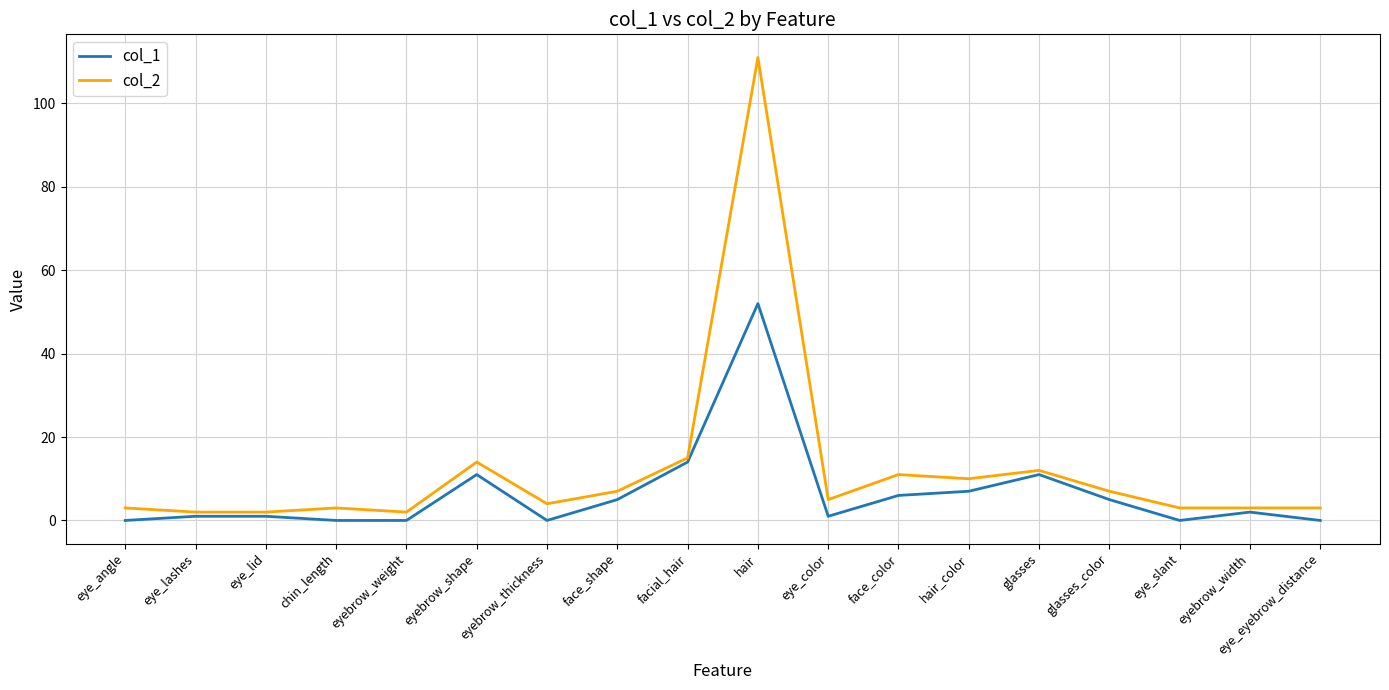

The value of col_1 at eyebrow_thickness is 0. True or false?

True